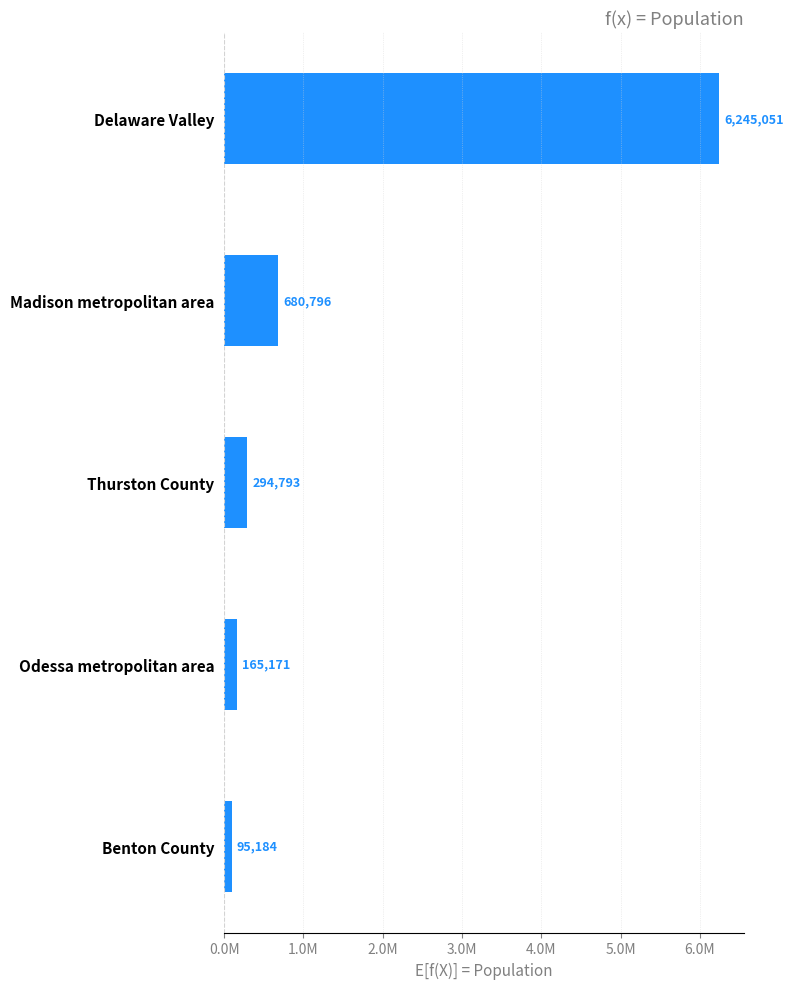

Are the bars horizontal?

Yes